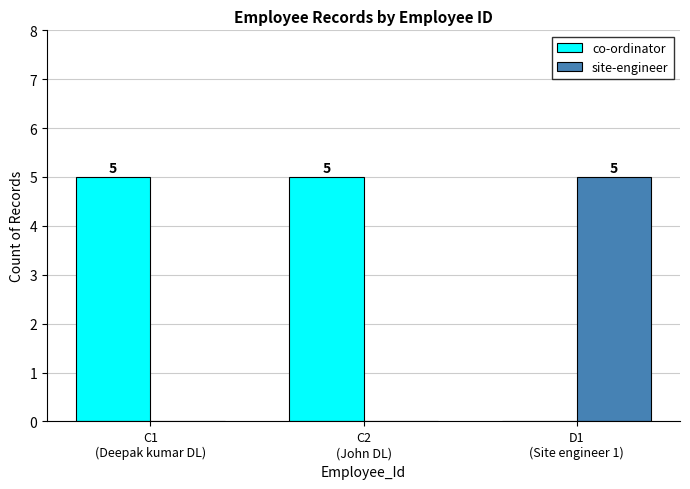

What is the total value across all series at C1
(Deepak kumar DL)?

5